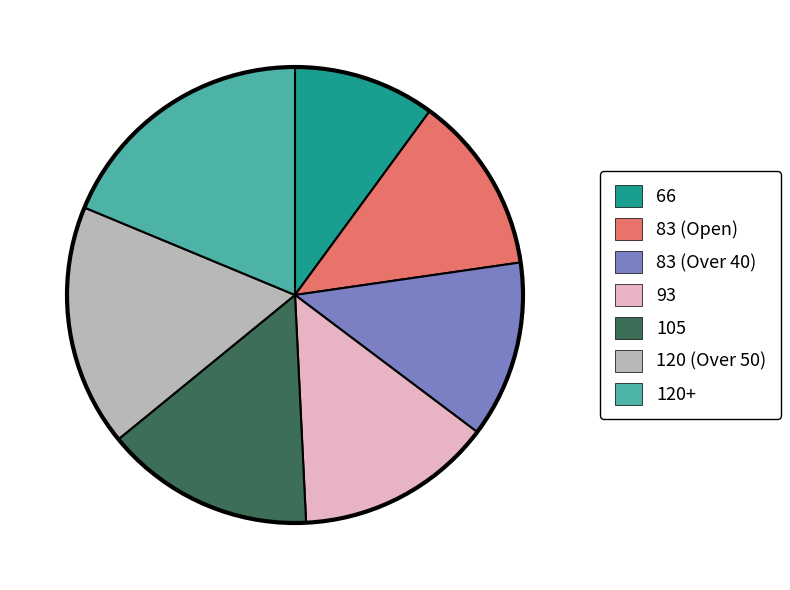

Which slice is the largest?

120+